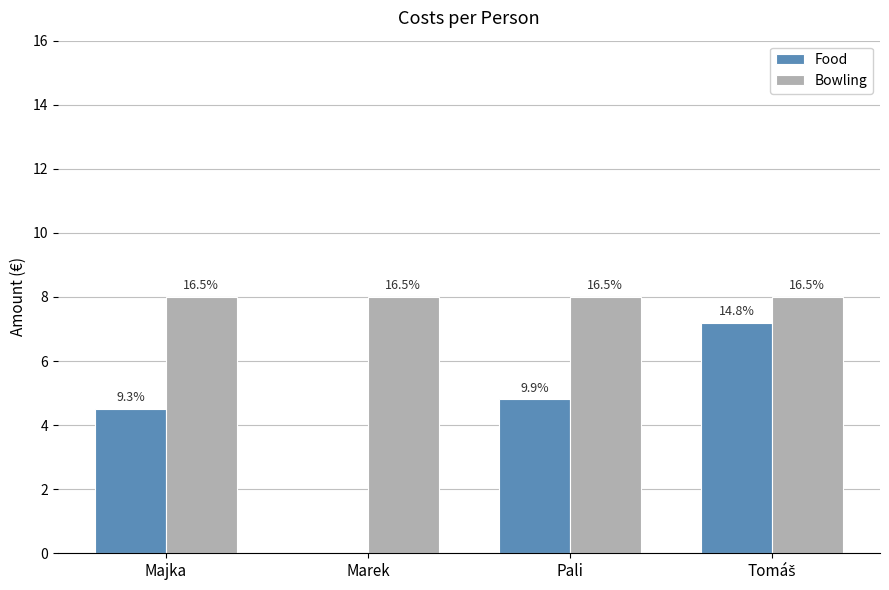

Rank the categories by Bowling value from highest to lowest.

Majka, Marek, Pali, Tomáš